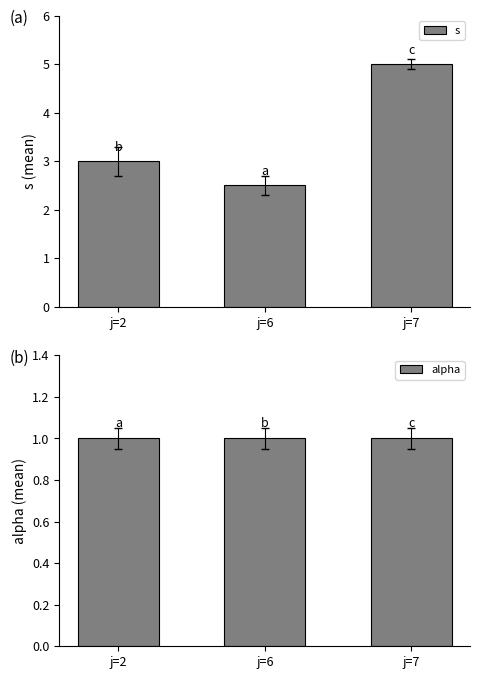

What are all the series names shown in the legend?

s, alpha